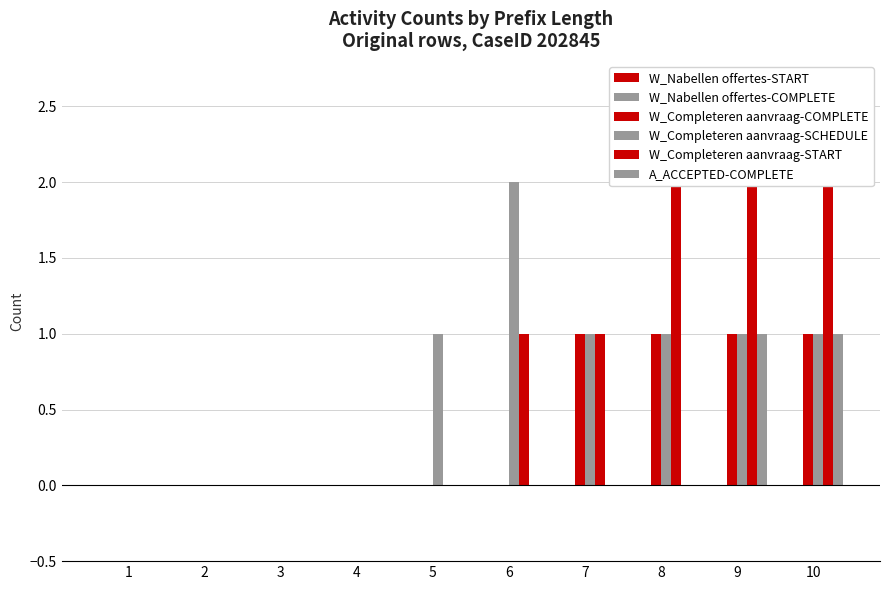

List the labels in order of W_Completeren aanvraag-SCHEDULE value, largest first.

6, 5, 7, 8, 9, 10, 1, 2, 3, 4